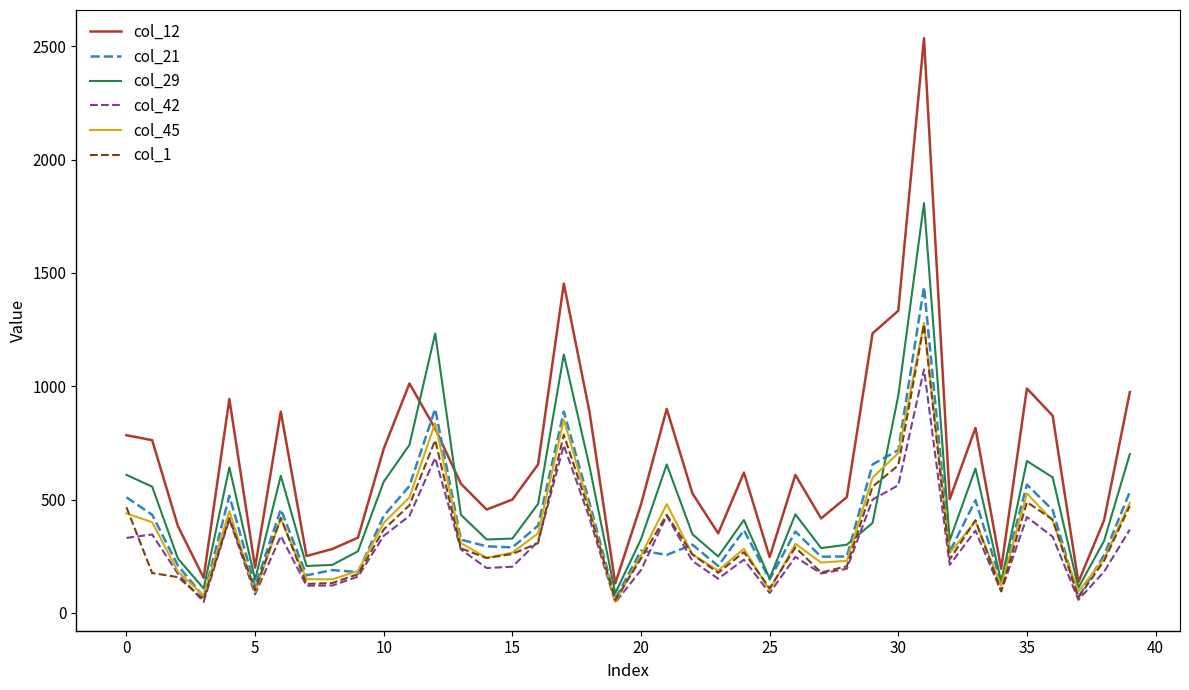

What is the greatest value displayed?

2535